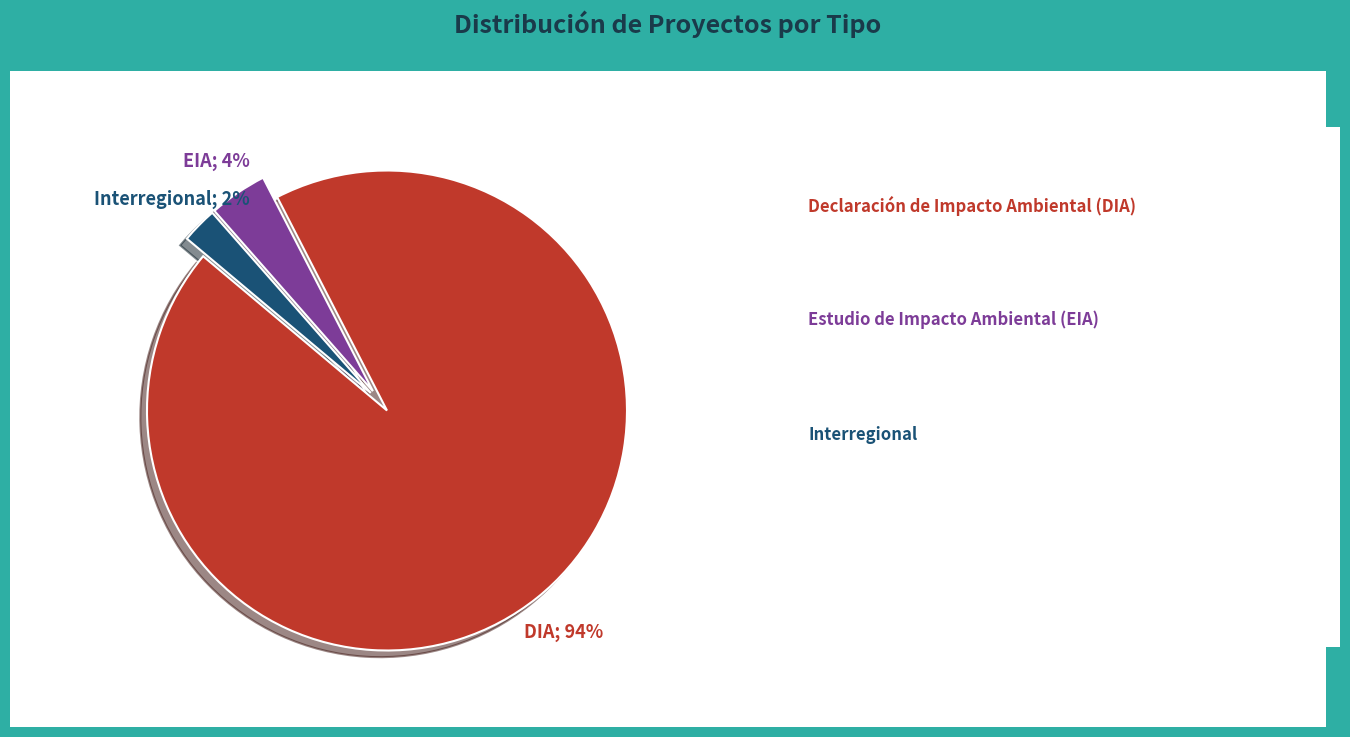

Is there any slice that represents more than half of the pie?

Yes